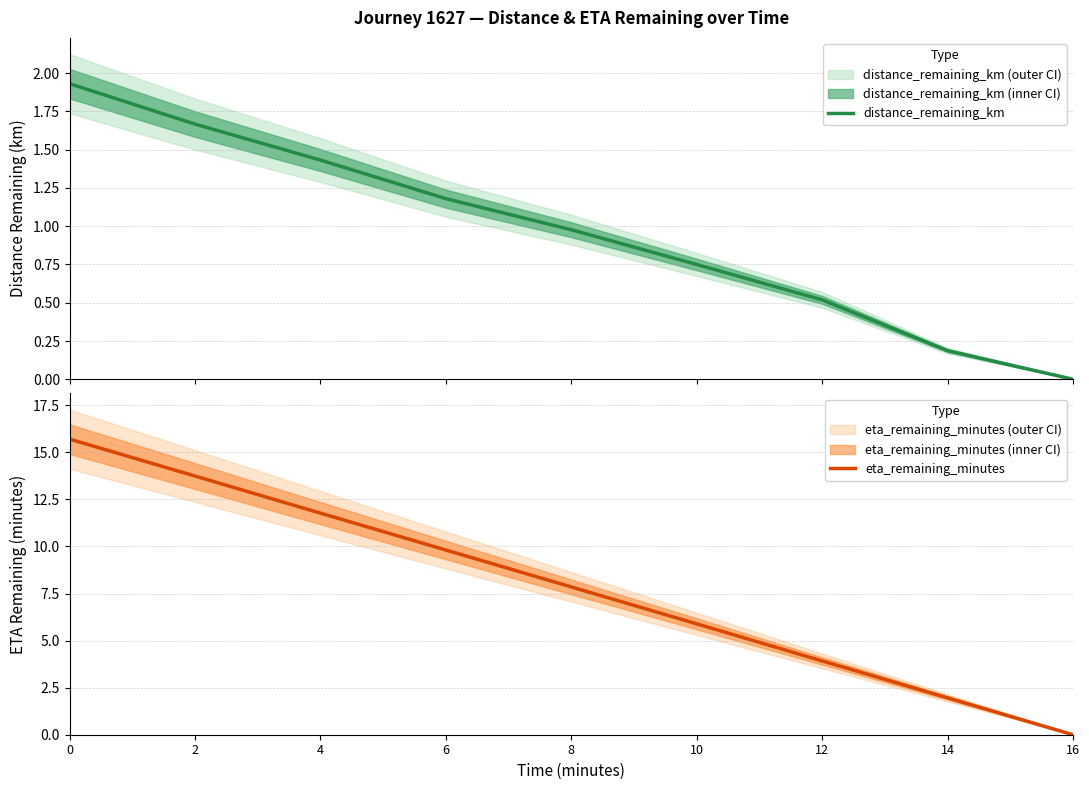

Reading right to left, what are all the values shown in this chart?

distance_remaining_km: 0.0	0.2	0.5	0.8	1.0	1.2	1.4	1.7	1.9
eta_remaining_minutes: 0.0	2.0	3.9	5.9	7.8	9.8	11.8	13.7	15.7